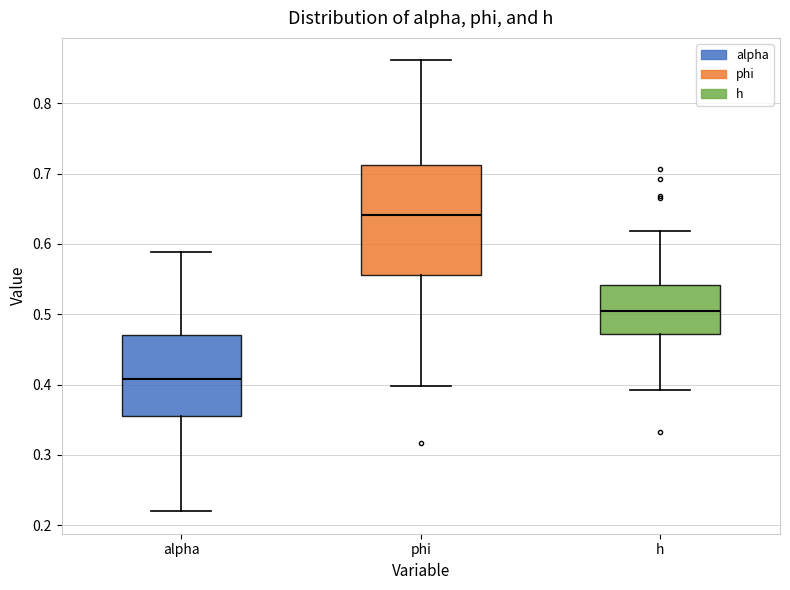

Comparing the boxes themselves (not the whiskers), which one is the tallest?

phi